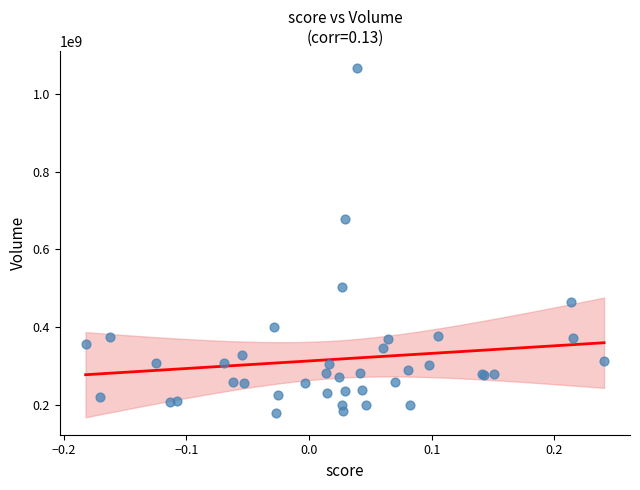

What Y value in the scatter plot is closest to 622053600?

678501600